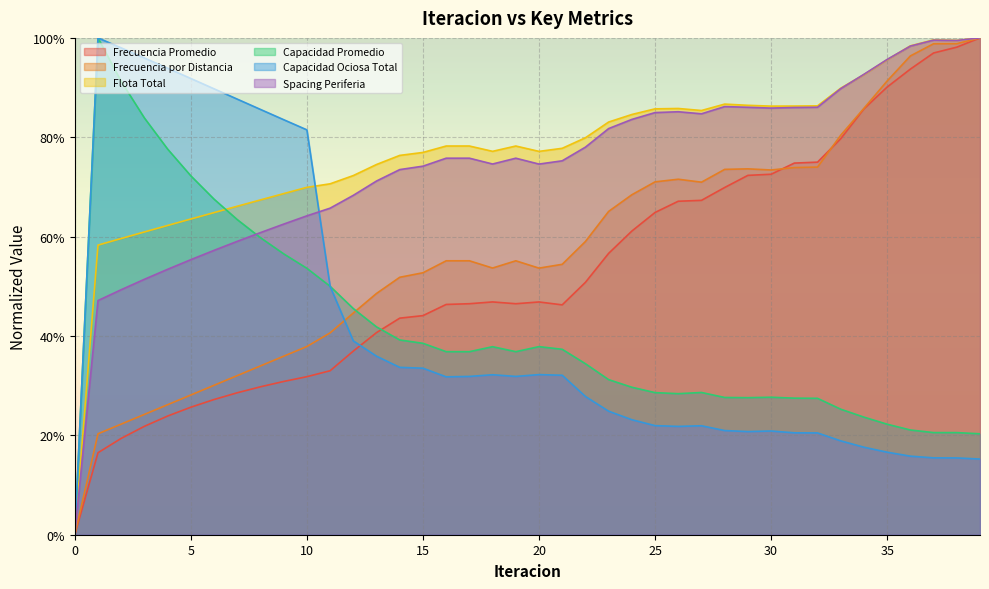

What are all the series names shown in the legend?

Frecuencia Promedio, Frecuencia por Distancia, Flota Total, Capacidad Promedio, Capacidad Ociosa Total, Spacing Periferia